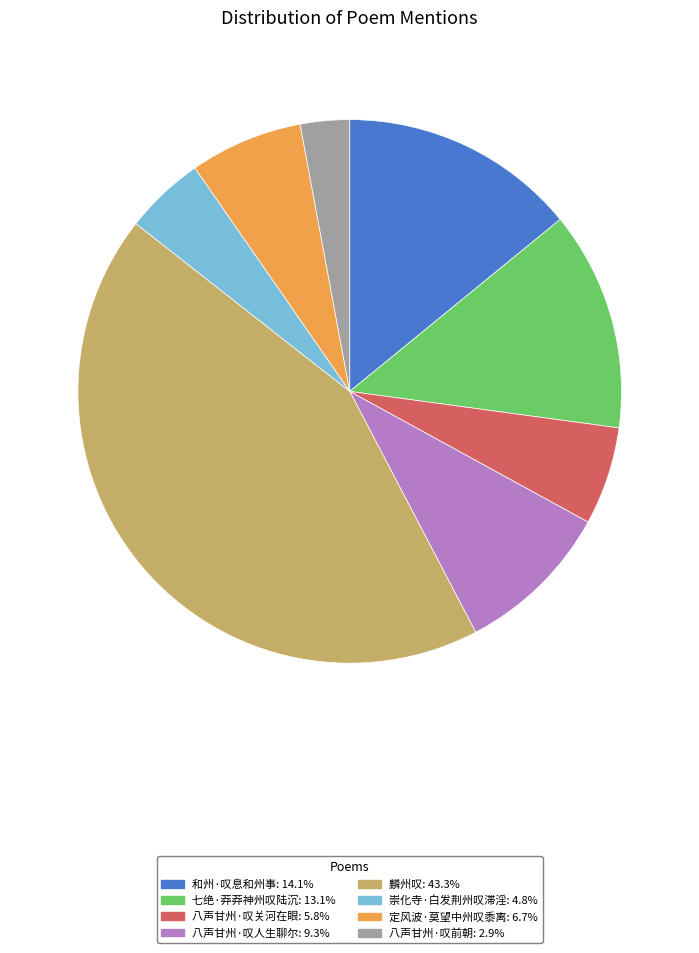

Does 崇化寺·白发荆州叹滞淫 account for over 50% of the chart?

No